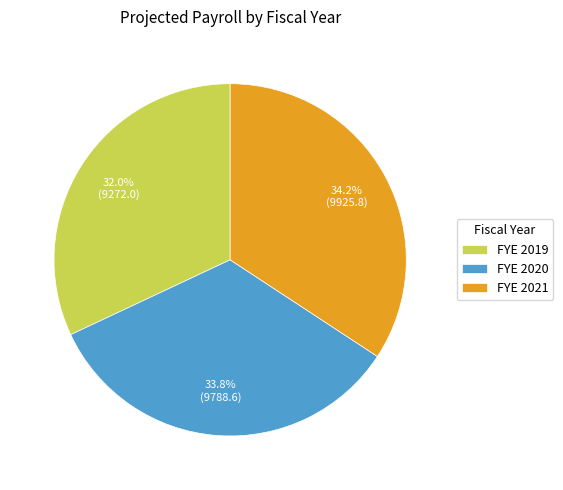

How much of the chart is everything except FYE 2019?

68.0%